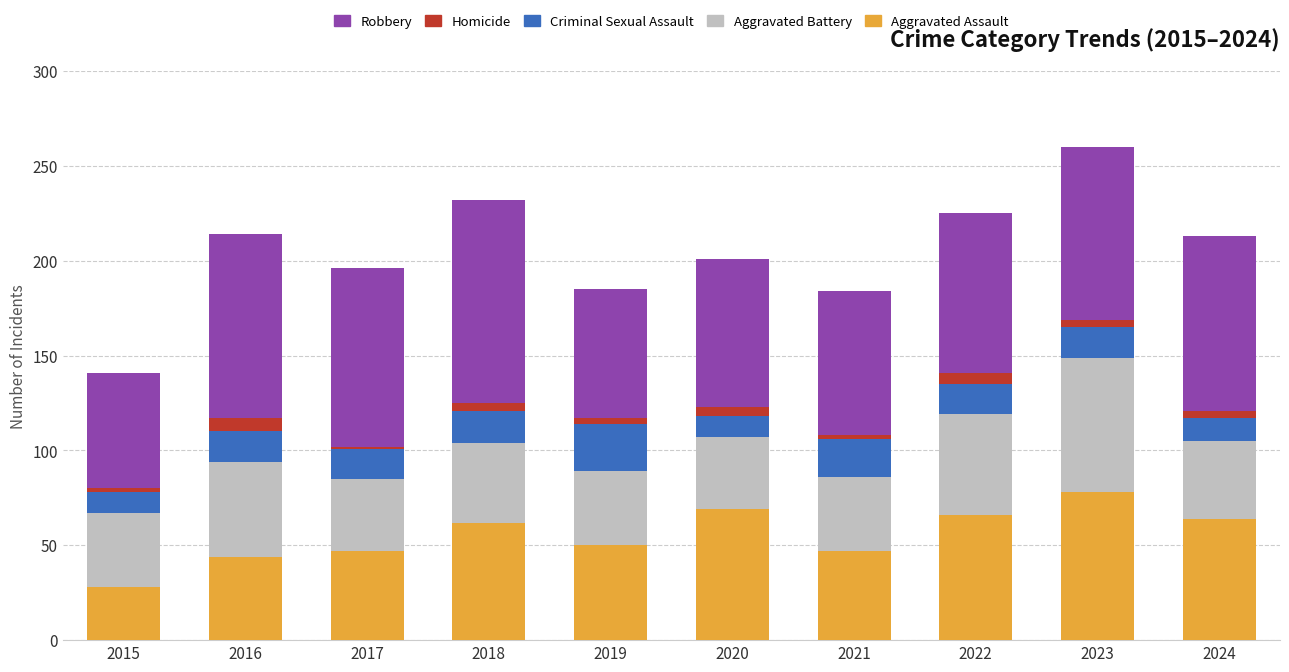

What is the highest value of the Aggravated Assault series?

78